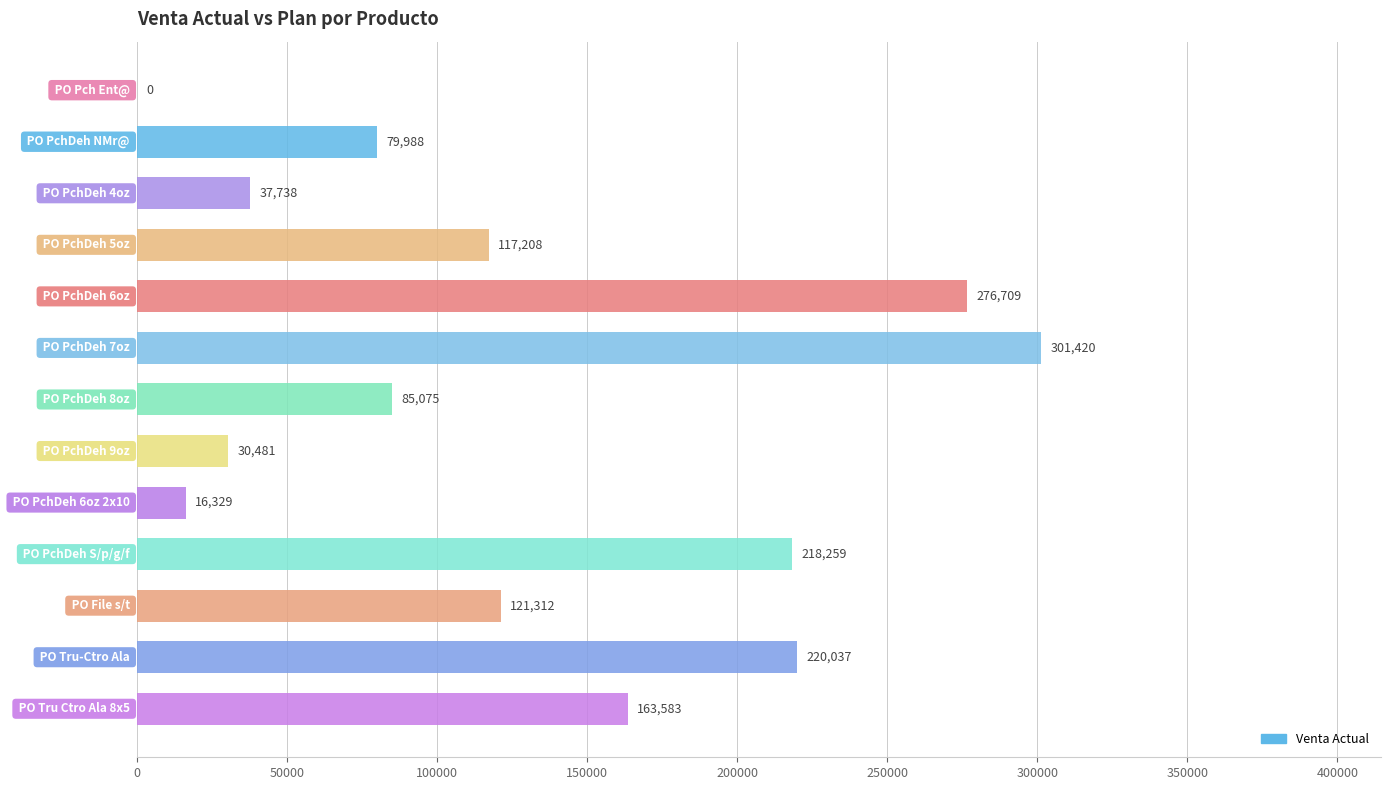

Are the bars horizontal?

Yes